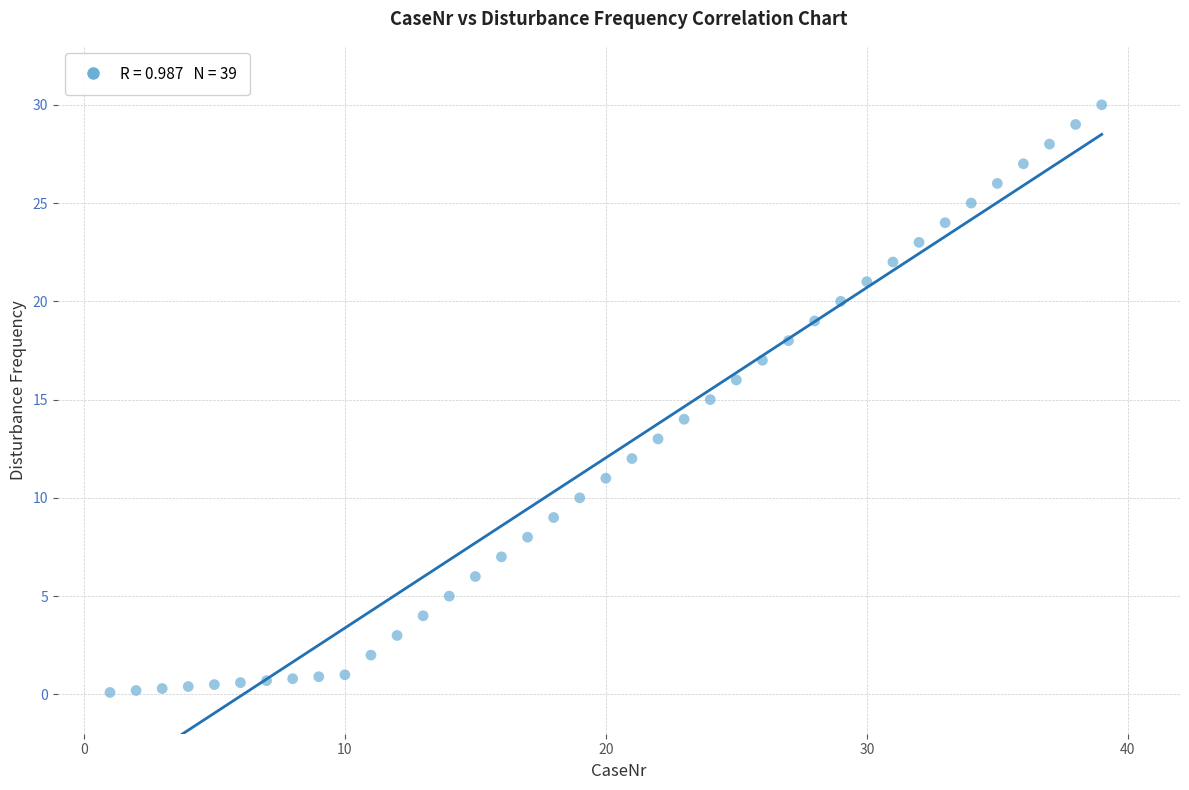

What is the range of Y values (max minus min)?

29.9